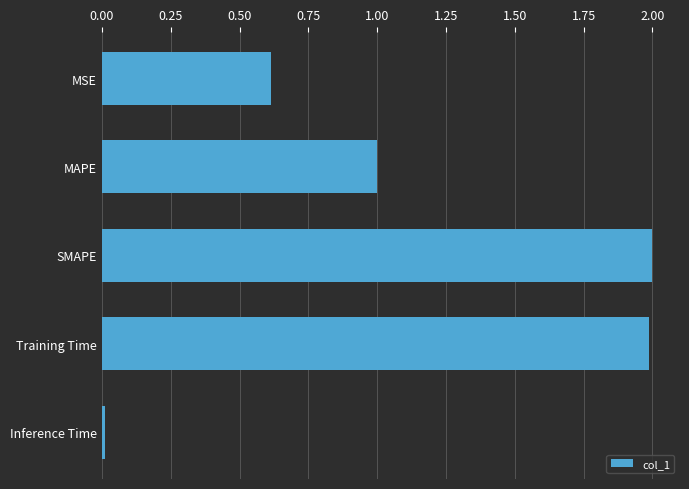

True or false: the data shows 2.0 at SMAPE.

True